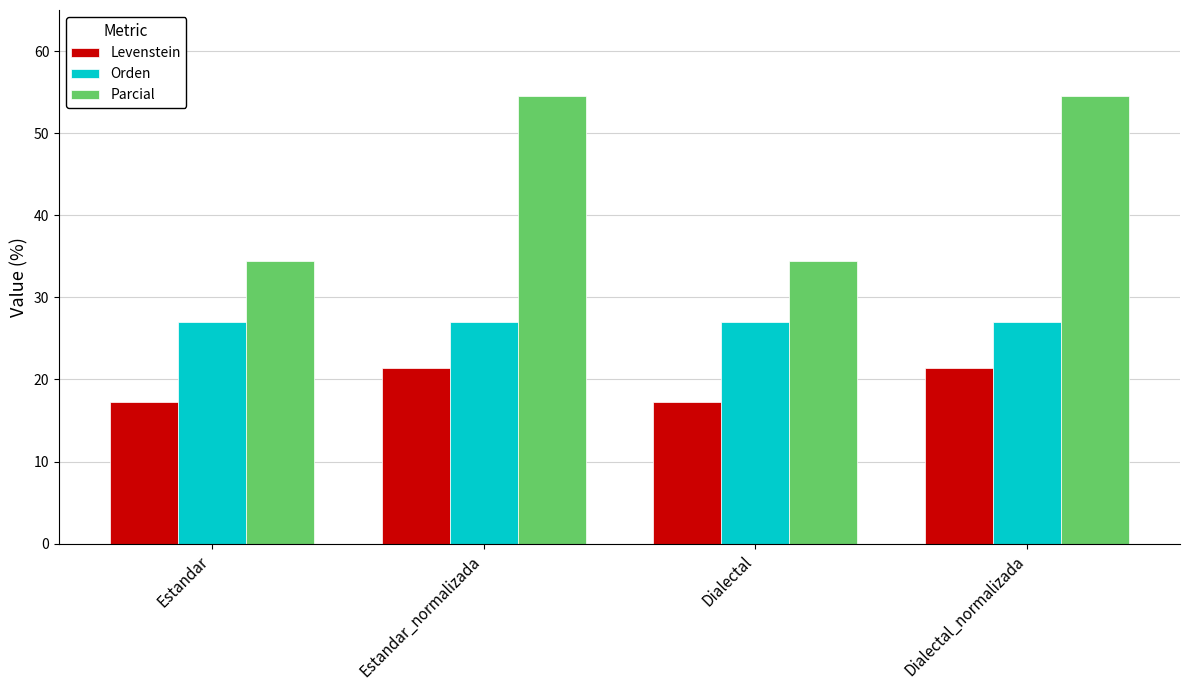

Reading right to left, extract all data points from this chart.

Levenstein: Dialectal_normalizada=21.4	Dialectal=17.2	Estandar_normalizada=21.4	Estandar=17.2
Orden: Dialectal_normalizada=27.0	Dialectal=27.0	Estandar_normalizada=27.0	Estandar=27.0
Parcial: Dialectal_normalizada=54.5	Dialectal=34.5	Estandar_normalizada=54.5	Estandar=34.5